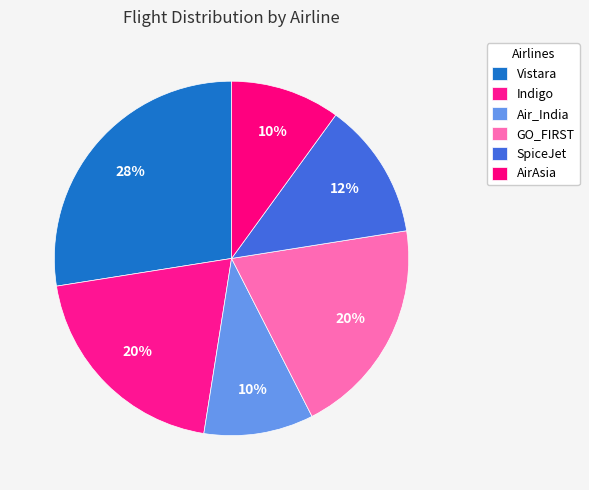

True or false: AirAsia accounts for 18% of the total.

False